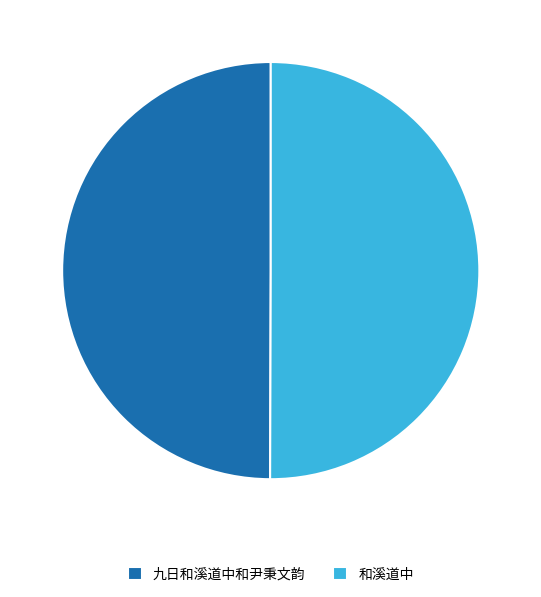

Is the sum of 九日和溪道中和尹秉文韵 and 和溪道中 greater than half?

Yes